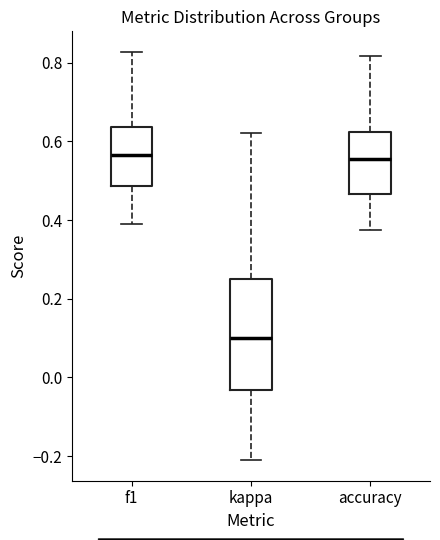

Comparing the boxes themselves (not the whiskers), which one is the tallest?

kappa